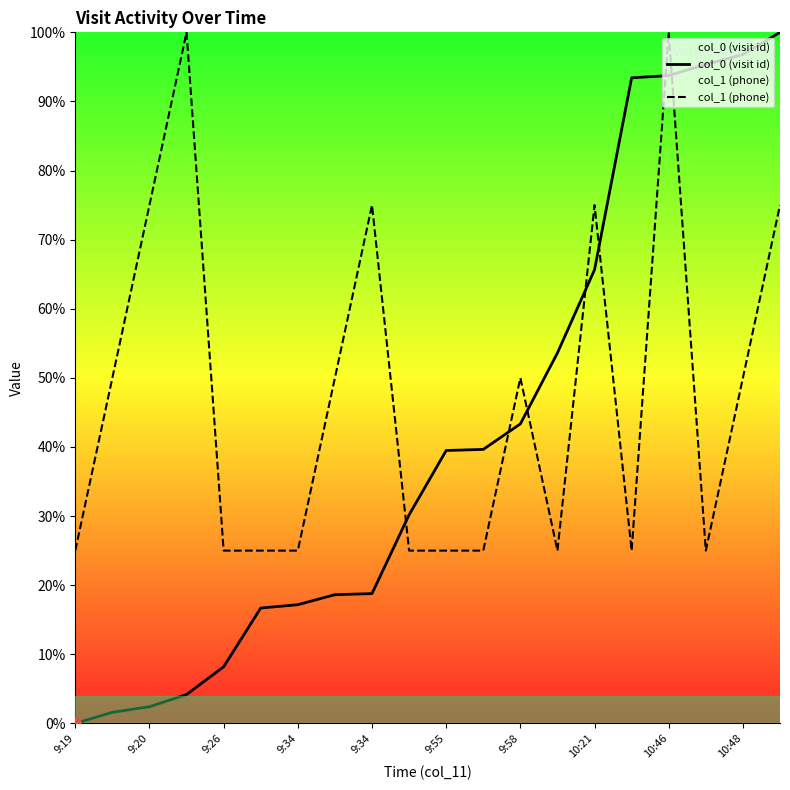

What is the difference between the maximum and minimum values in the col_1 (phone) series?

75.0